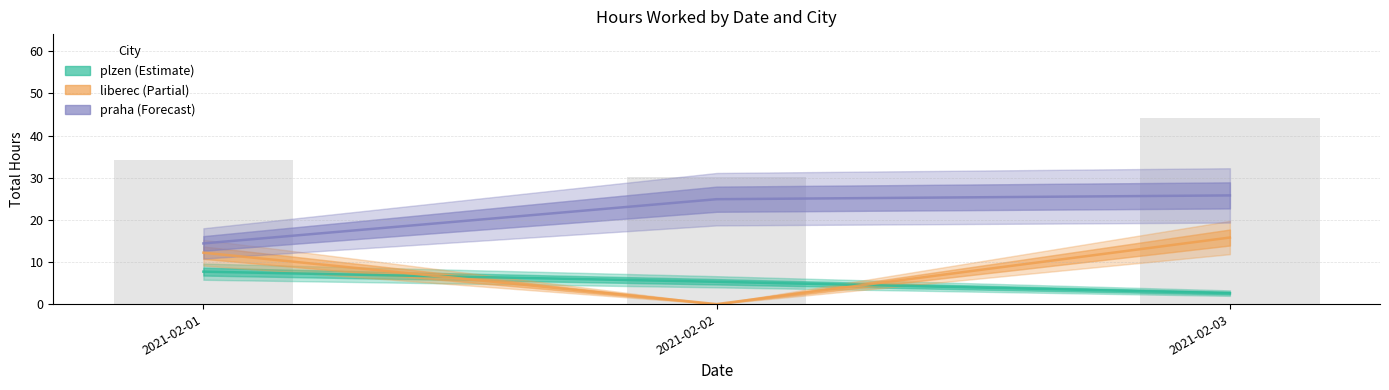

Rank the categories by praha value from lowest to highest.

2021-02-01, 2021-02-02, 2021-02-03